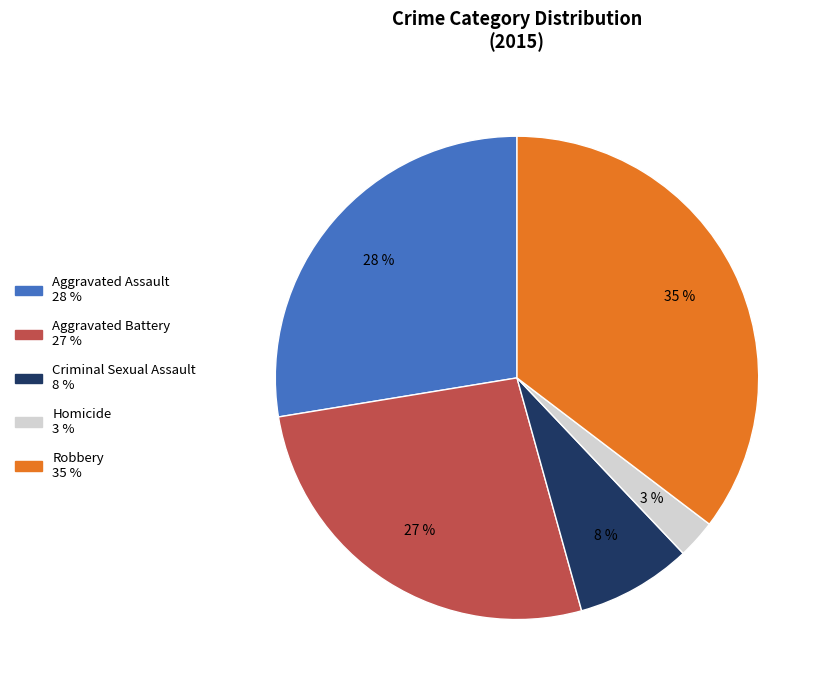

Is the sum of Robbery and Criminal Sexual Assault greater than half?

No